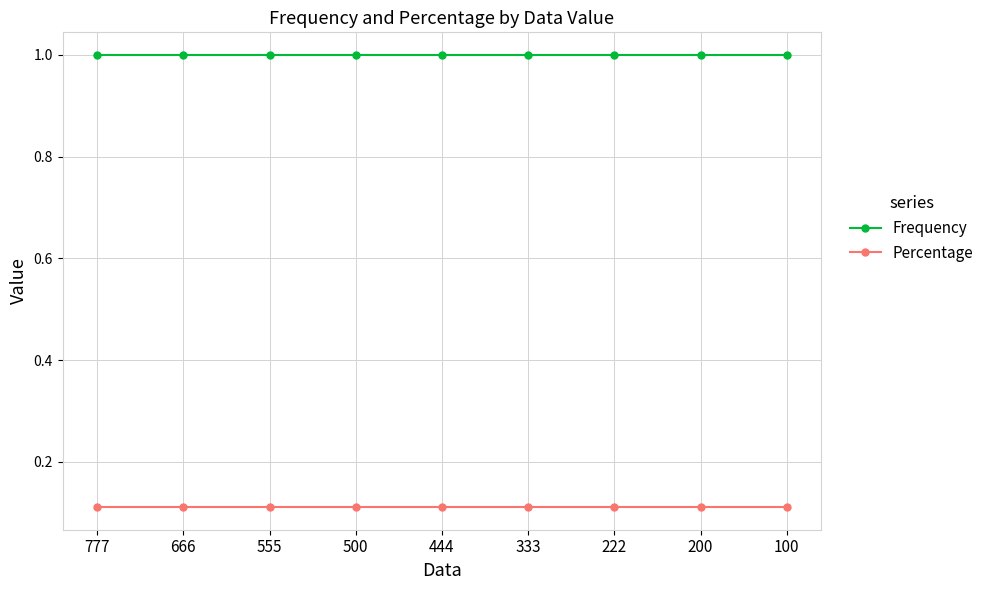

What is the highest value of the Frequency series?

1.0